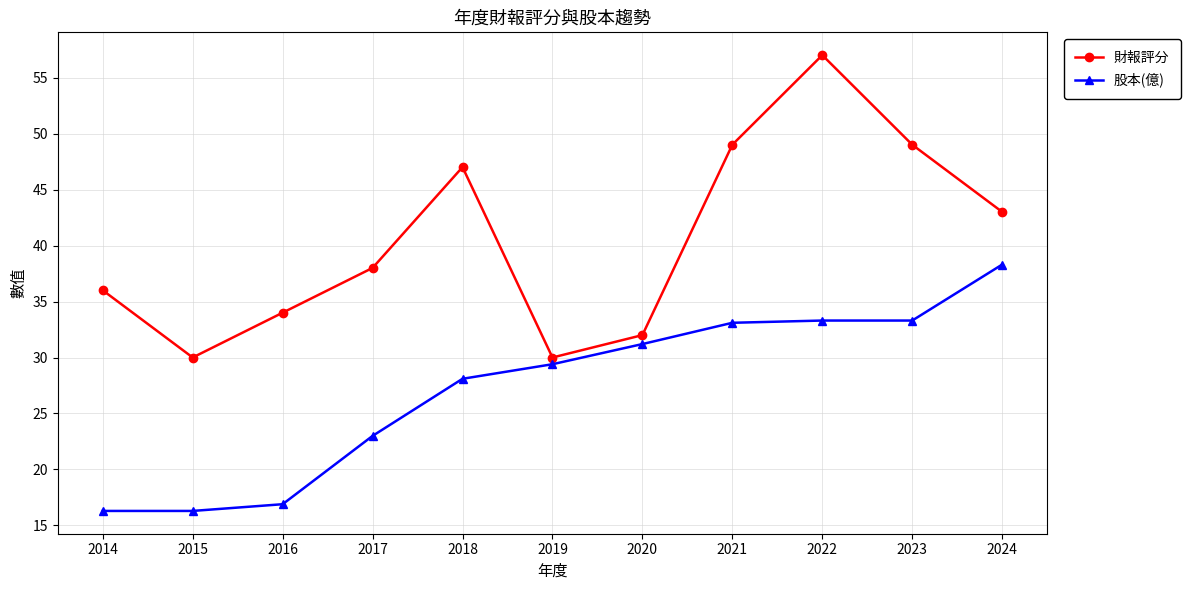

How many lines are shown in the chart?

2